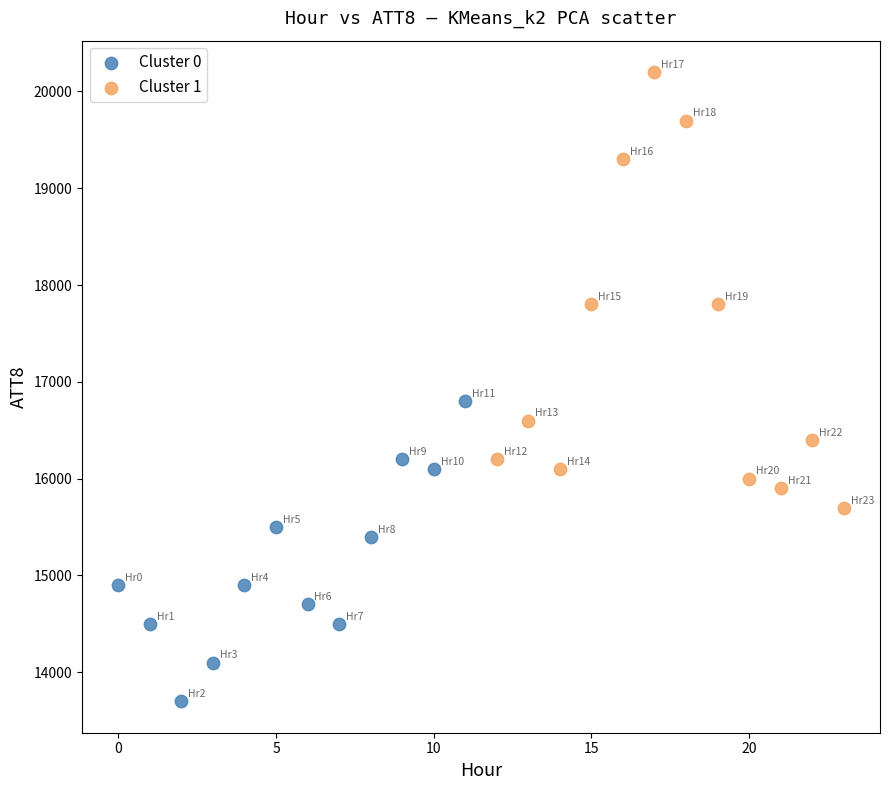

Which series contains the lowest Y value?

Cluster 0